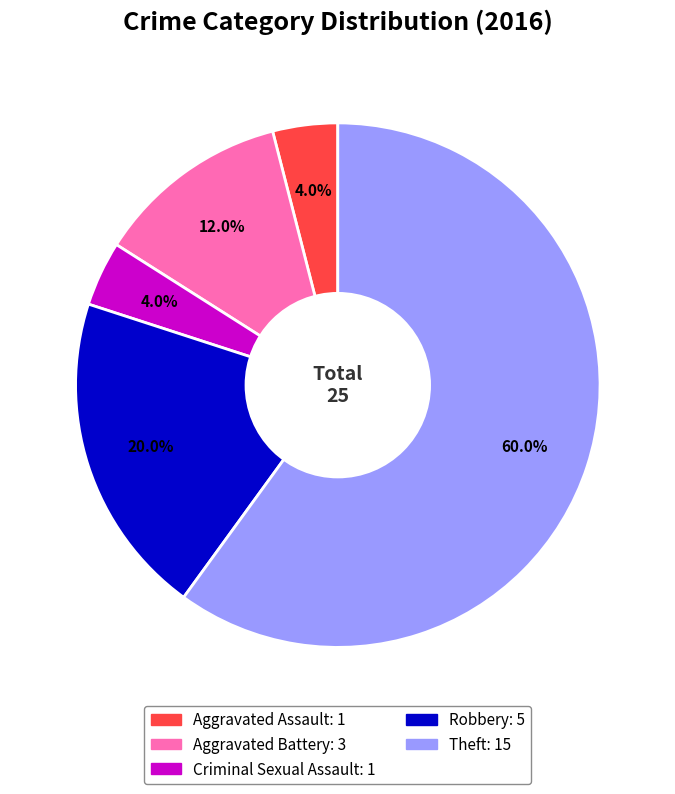

What is the largest slice in the pie chart?

Theft